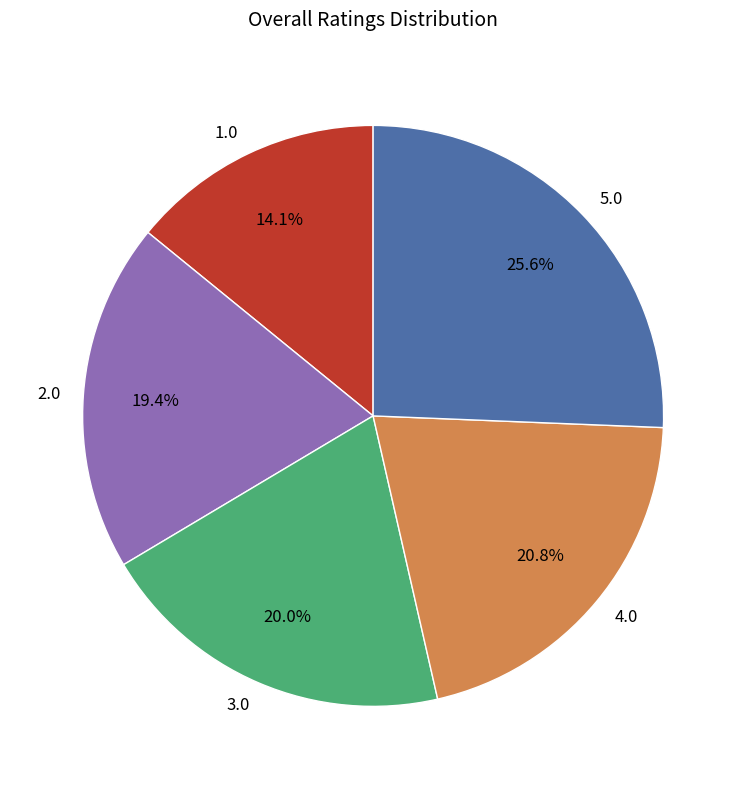

Is the sum of 1.0 and 5.0 greater than half?

No